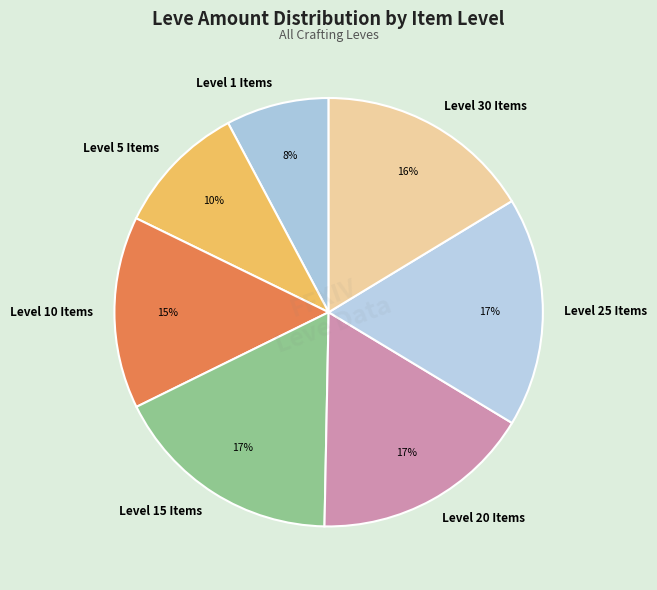

To the nearest percent, what portion does Level 25 Items represent?

17%